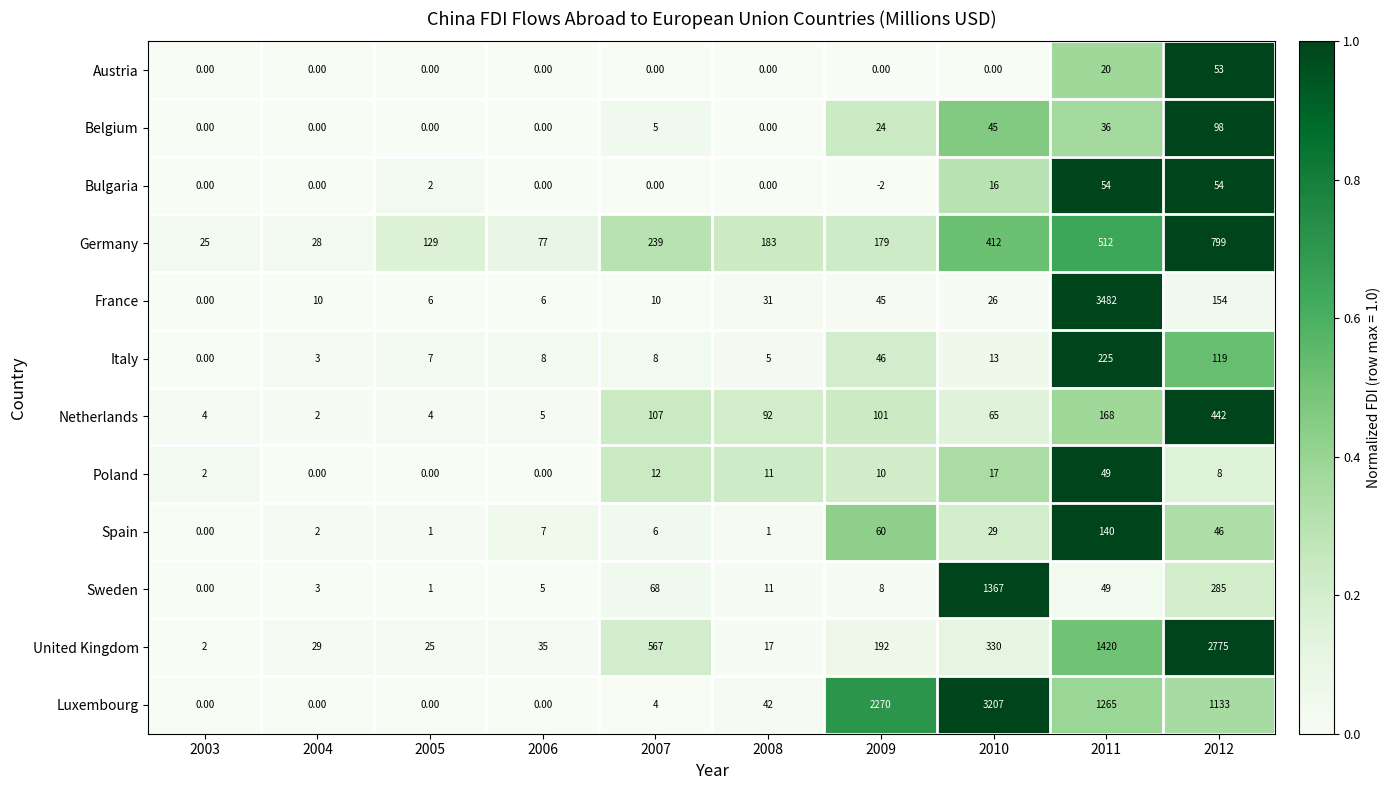

Which series changed the most between 2007 and 2009?

Luxembourg